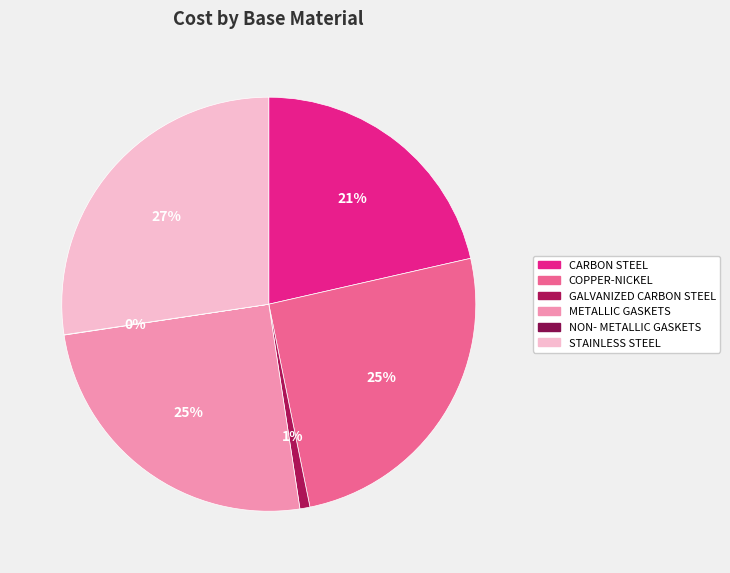

To the nearest percent, what is the difference between the METALLIC GASKETS and CARBON STEEL slice percentages?

4%